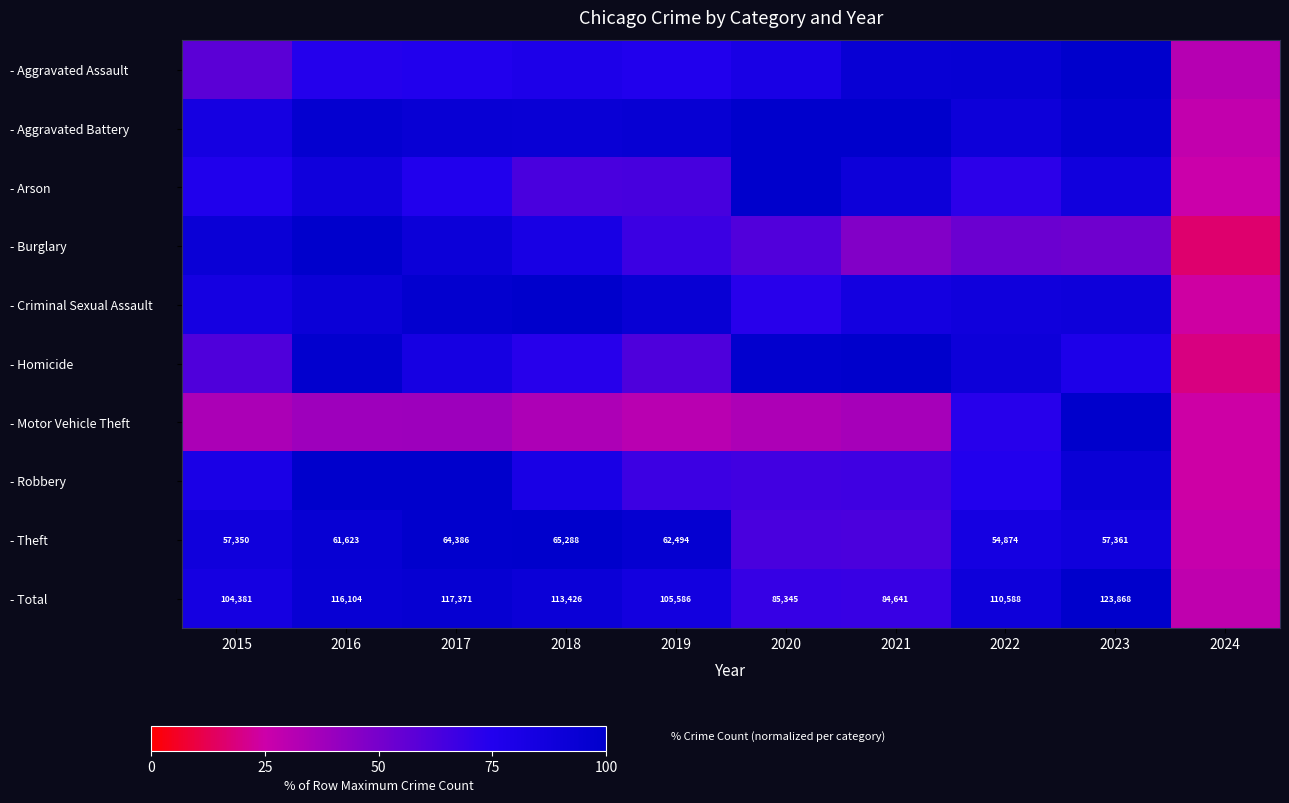

True or false: - Robbery has a value of 55.3 at 2023.

False